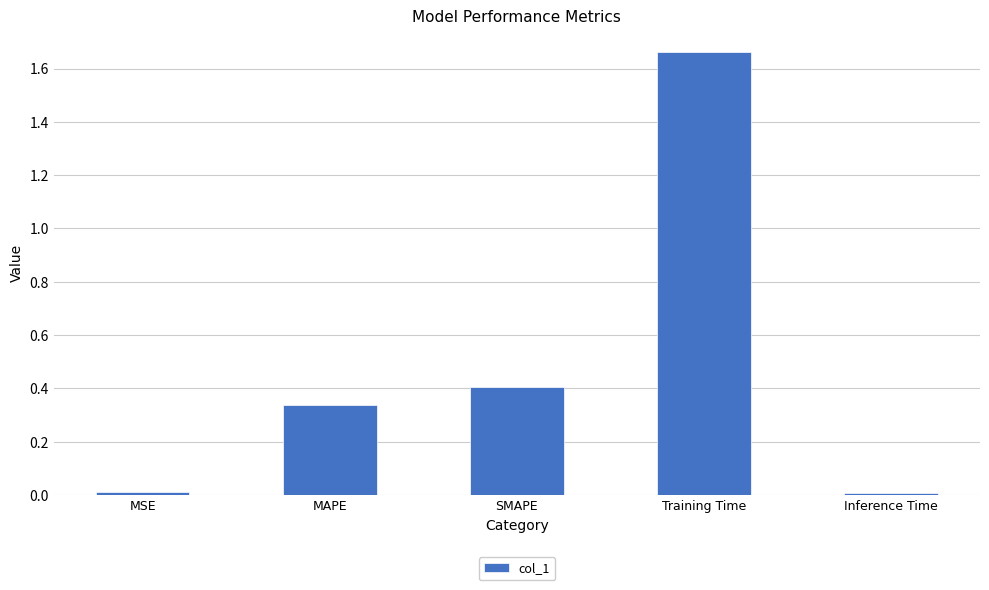

What is the sum of all values?

2.4